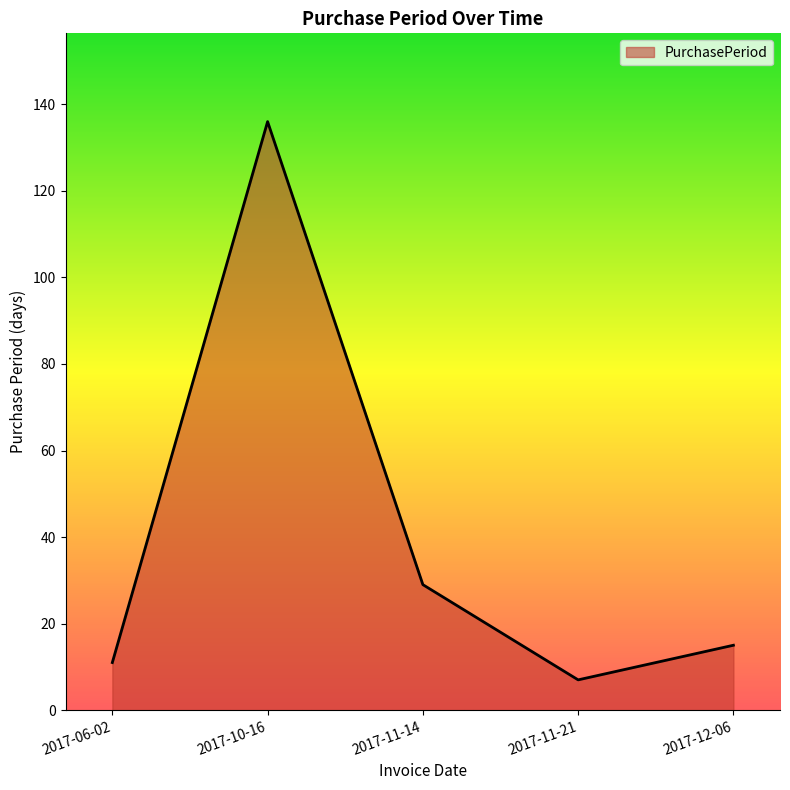

True or false: the data shows 17 at 2017-11-14.

False